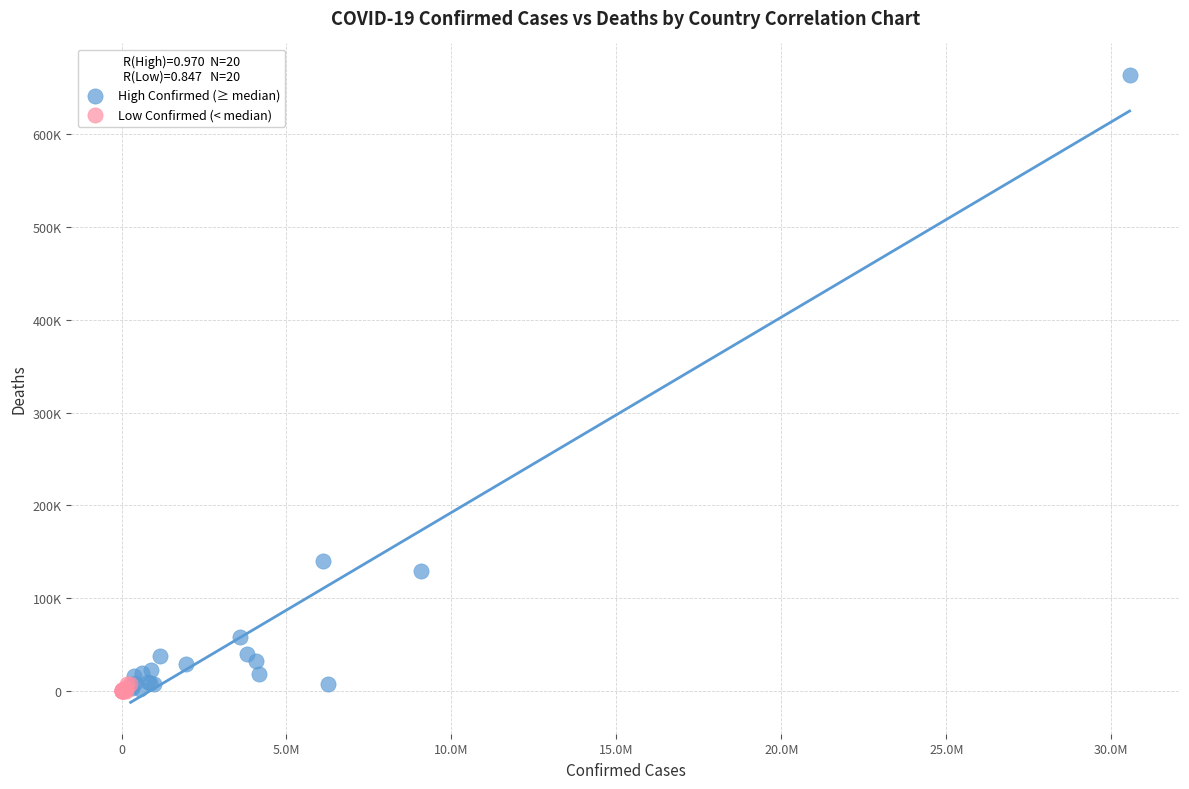

What are all the series names shown in the legend?

High Confirmed (≥ median), Low Confirmed (< median)